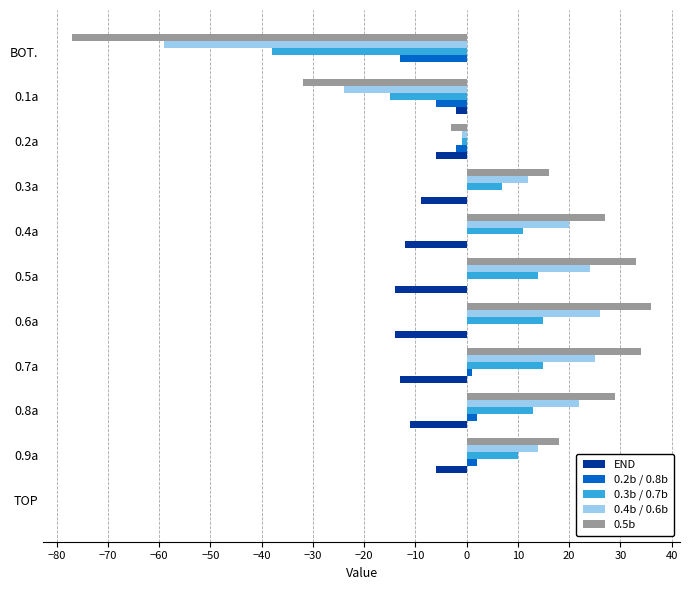

True or false: 0.4b / 0.6b has a value of 0 at TOP.

True